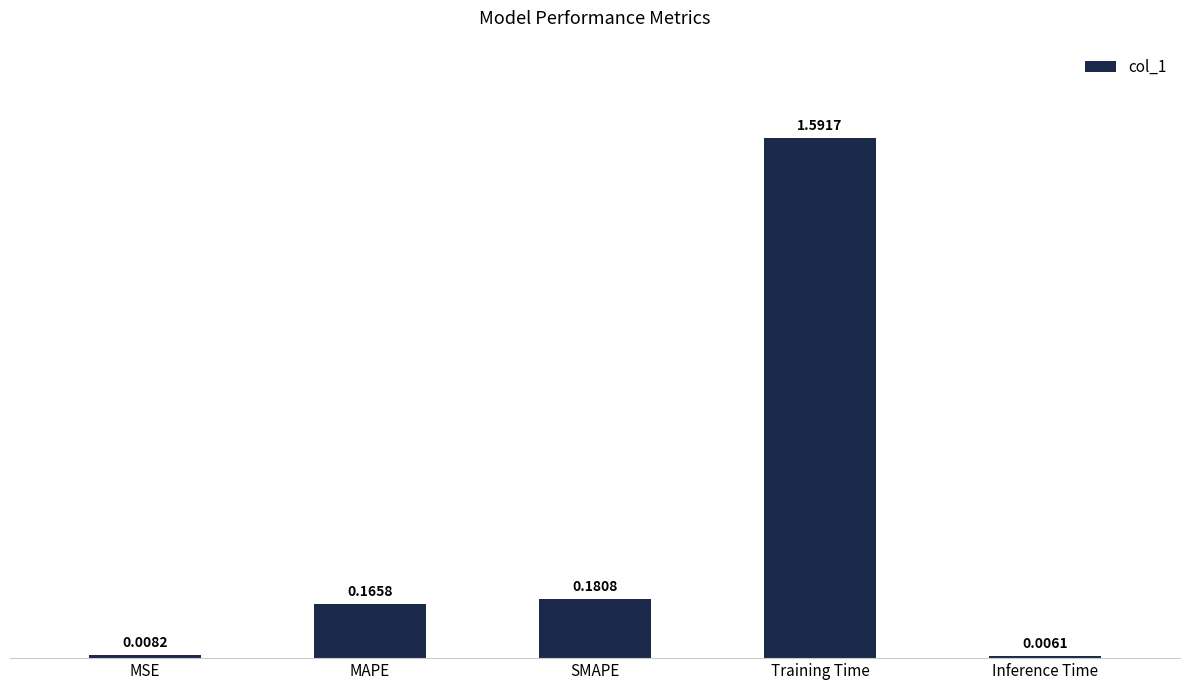

Does the chart contain stacked bars?

No